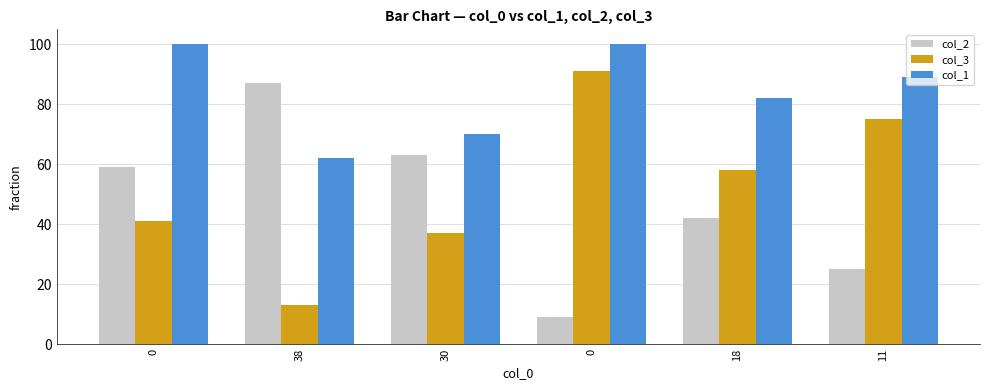

Are the bars horizontal?

No